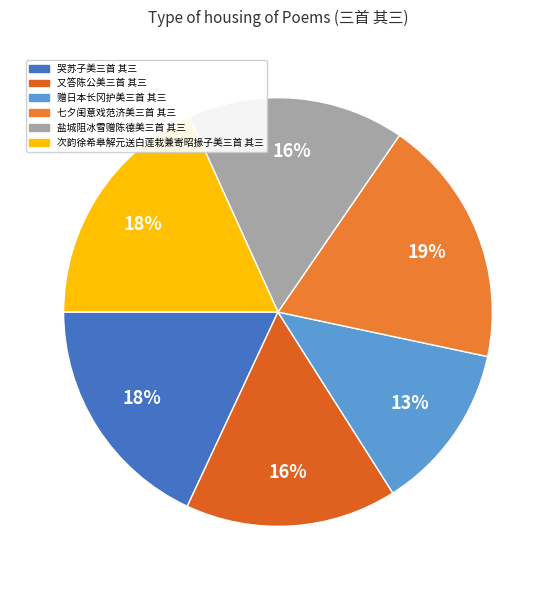

Between 次韵徐希皋解元送白莲栽兼寄昭掾子美三首 其三 and 盐城阻冰雪赠陈德美三首 其三, which is larger?

次韵徐希皋解元送白莲栽兼寄昭掾子美三首 其三